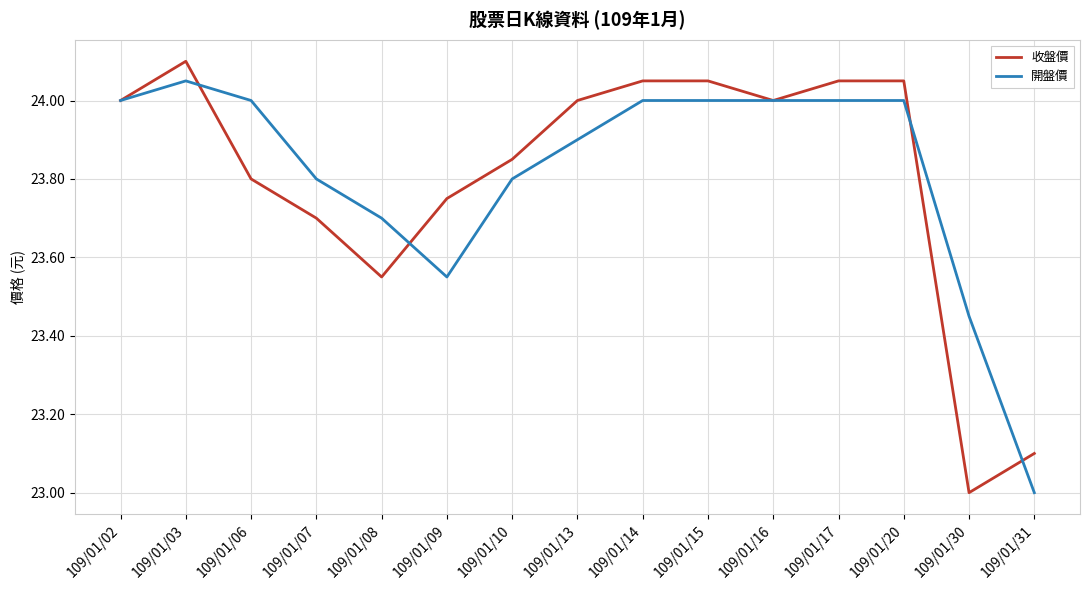

Is this an area chart (filled region under the line)?

No